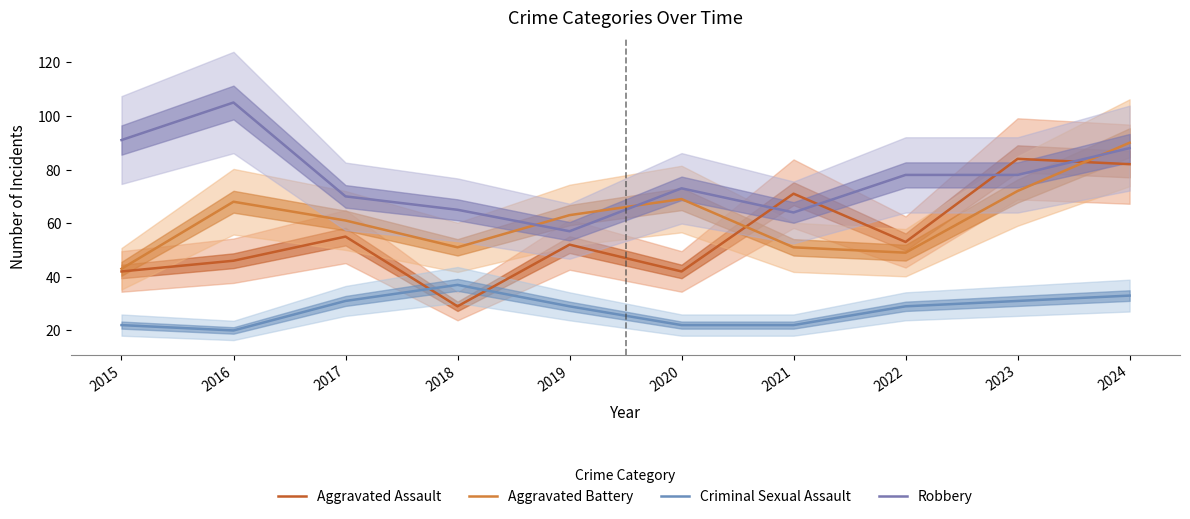

Reading left to right, transcribe all the data shown in this chart.

Aggravated Assault: 2015=42	2016=46	2017=55	2018=29	2019=52	2020=42	2021=71	2022=53	2023=84	2024=82
Aggravated Battery: 2015=43	2016=68	2017=61	2018=51	2019=63	2020=69	2021=51	2022=49	2023=72	2024=90
Criminal Sexual Assault: 2015=22	2016=20	2017=31	2018=37	2019=29	2020=22	2021=22	2022=29	2023=31	2024=33
Robbery: 2015=91	2016=105	2017=70	2018=65	2019=57	2020=73	2021=64	2022=78	2023=78	2024=88